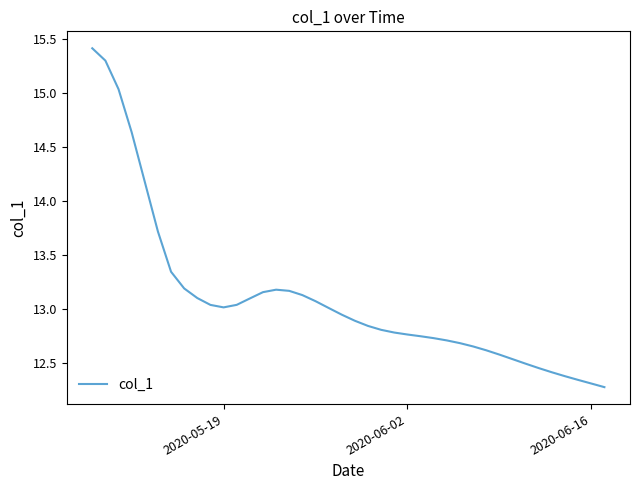

True or false: the data has more than 0 interior local peaks.

True